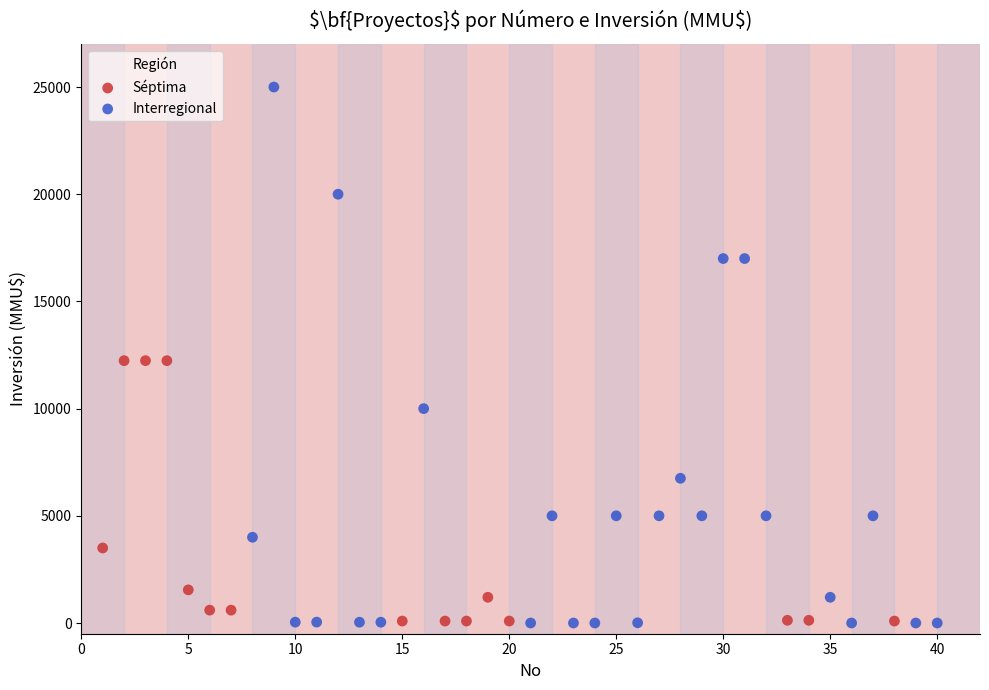

Which series contains the highest Y value?

Interregional